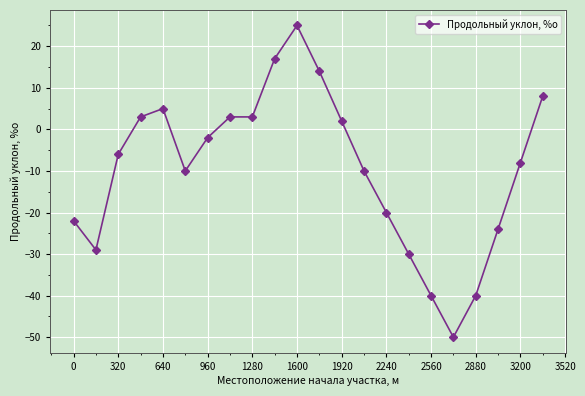

What is the difference between the second highest and minimum values?

67